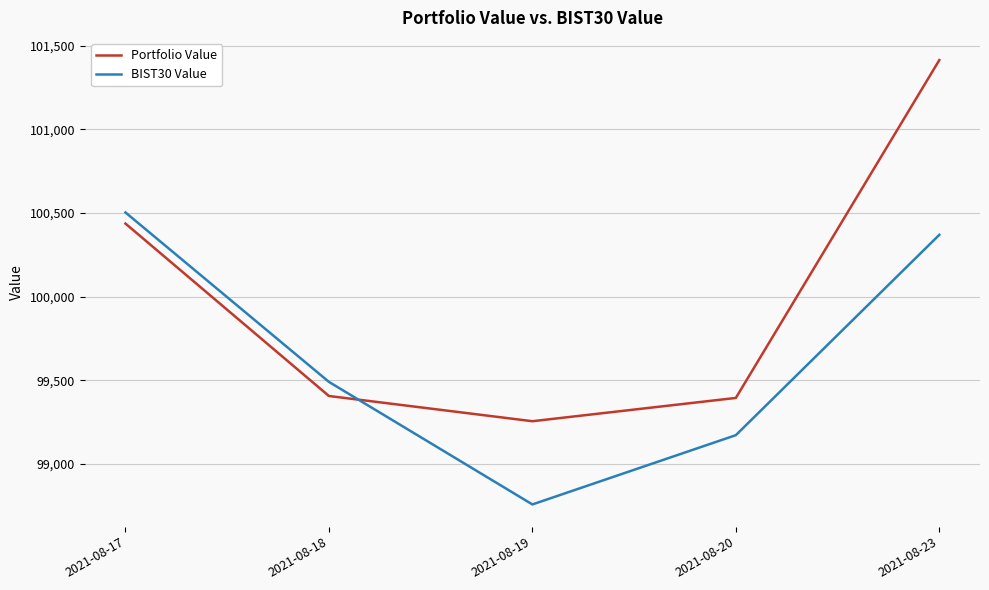

After their last crossing, which series has the higher values: BIST30 Value or Portfolio Value?

Portfolio Value